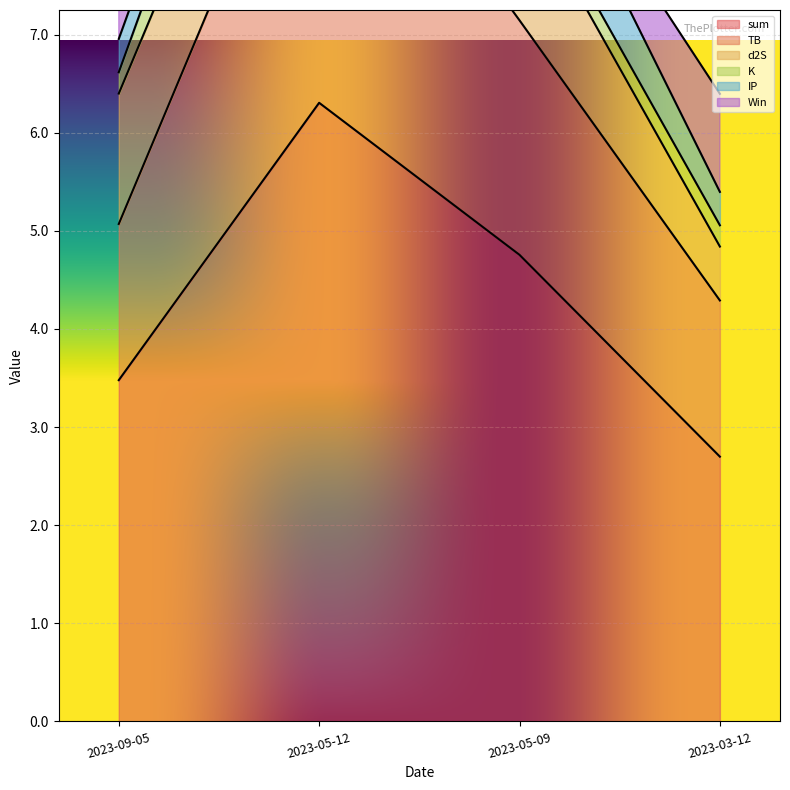

At which category does sum reach its first local peak?

2023-05-12